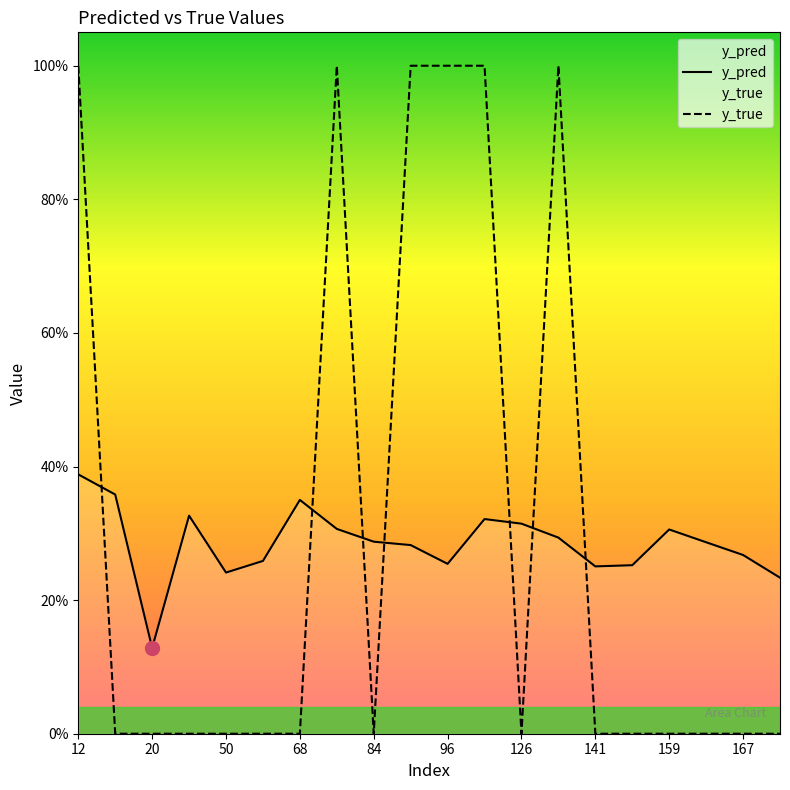

Which series has the largest range (max minus min)?

y_true